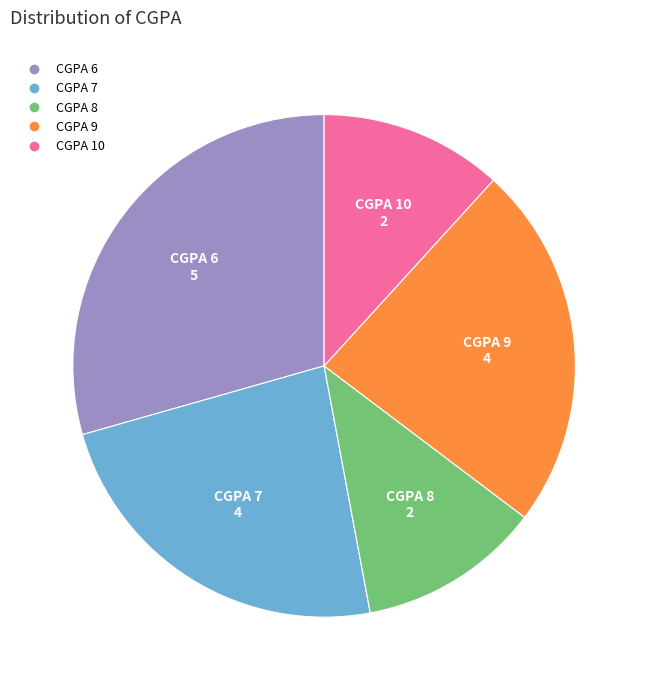

Does any single category account for the majority?

No